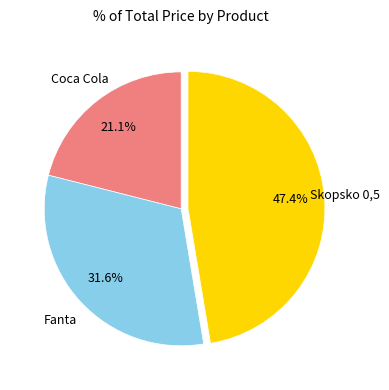

Does any single category account for the majority?

No